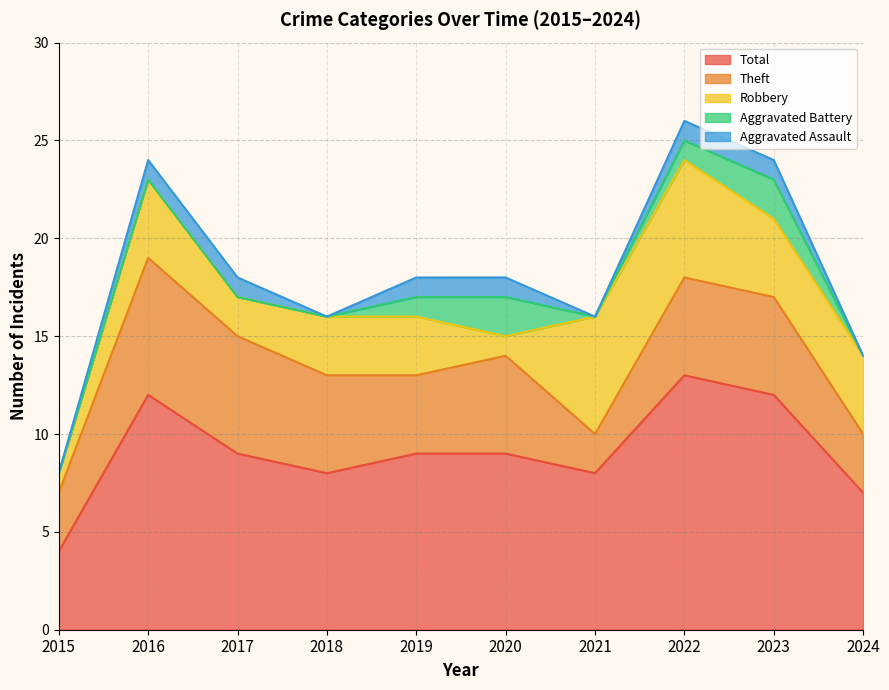

What is the approximate value of Robbery at 2020?

1